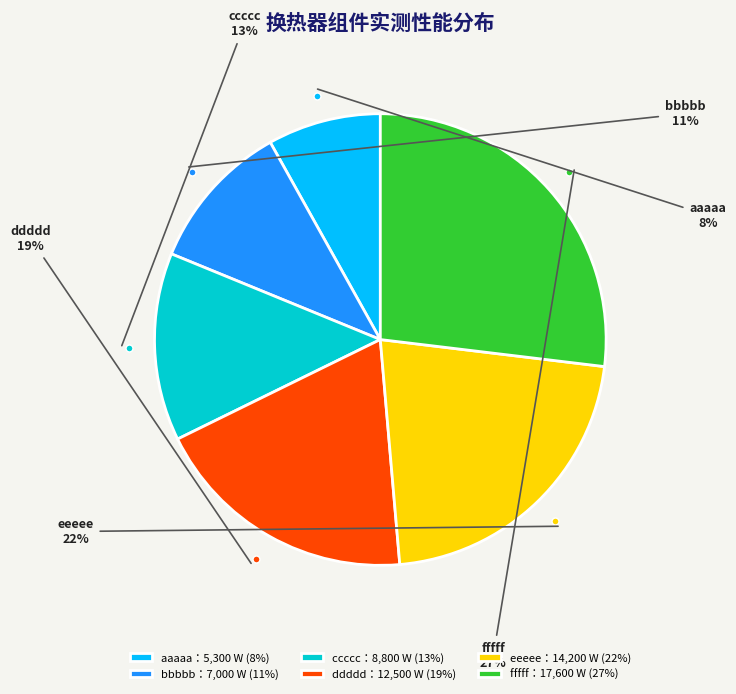

What percentage is the eeeee：14,200 W (22%) slice, to the nearest percent?

22%